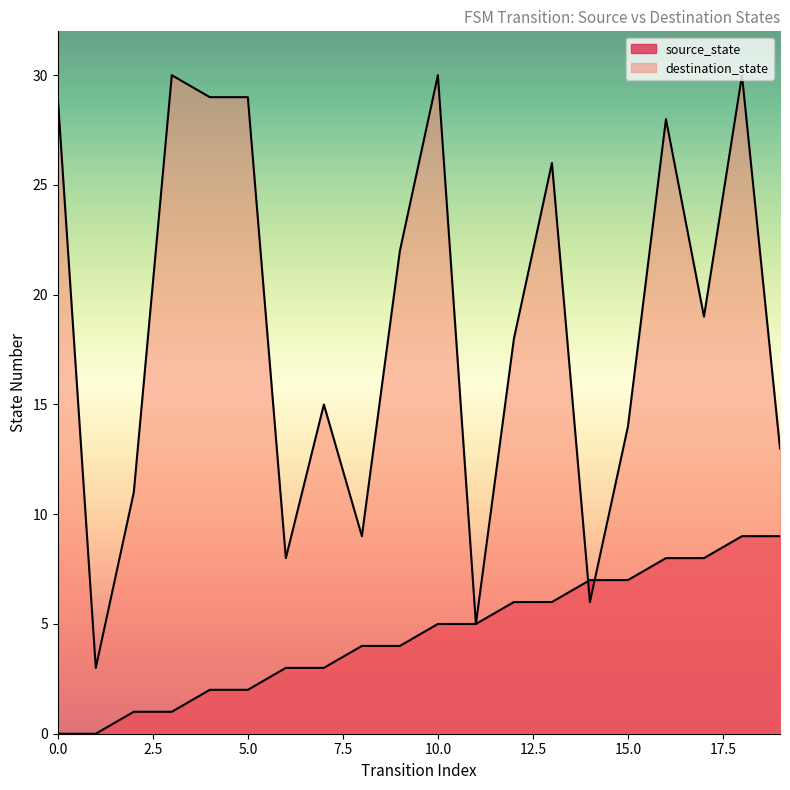

How many intersections are there between source_state and destination_state?

2